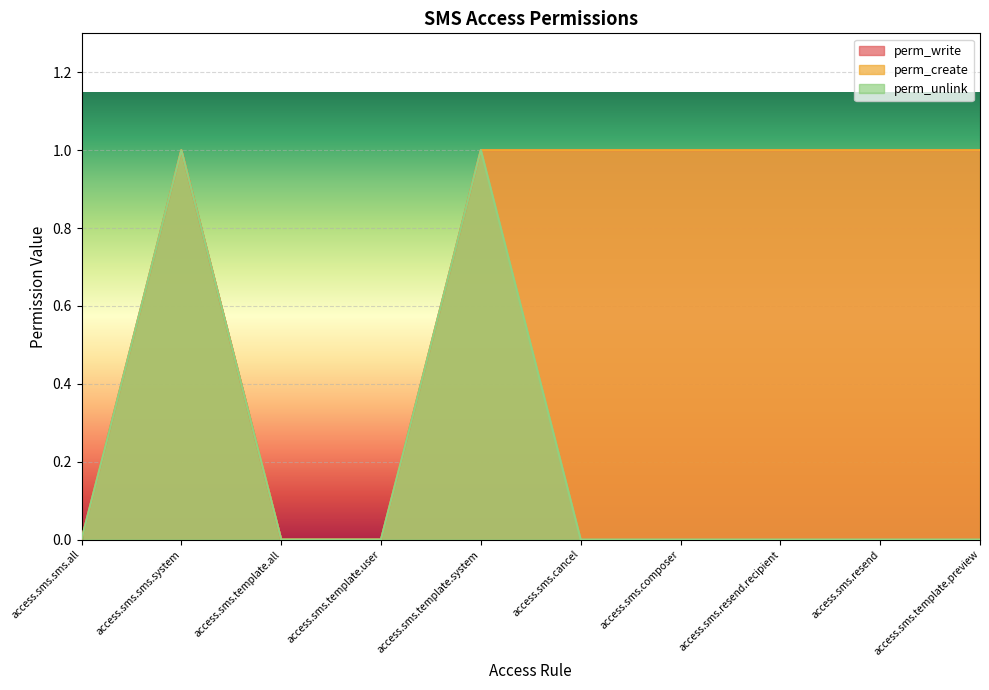

Between access.sms.resend.recipient and access.sms.template.user, which is larger?

access.sms.resend.recipient